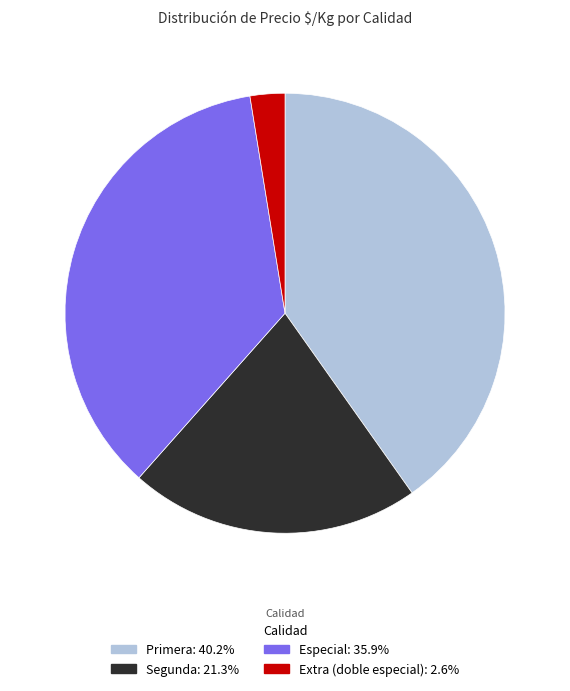

Is there a majority slice in this chart?

No